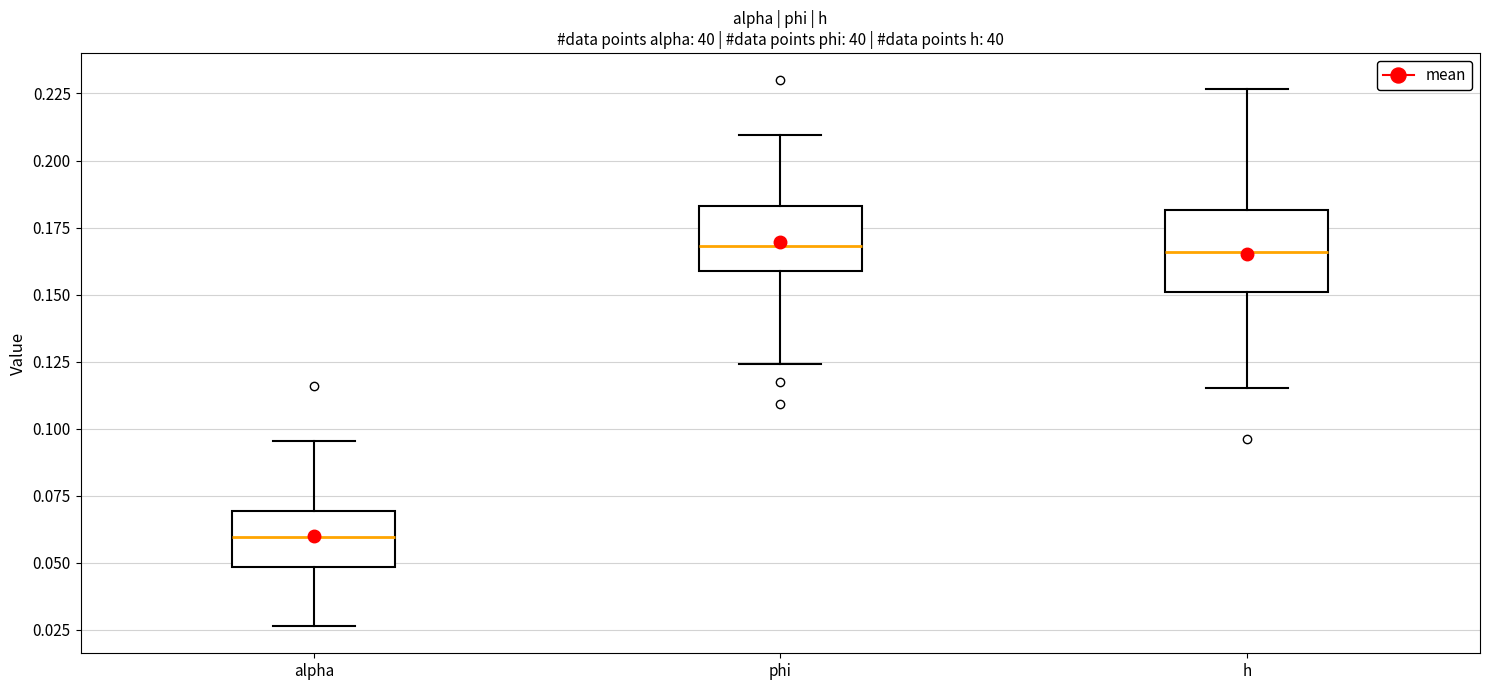

Reading left to right, transcribe this box plot: for each box, give where its median line is, the range the box spans, and where its two whiskers end, as read against the y-axis. The values are not printed on the chart, so give them approximately, as read against the axis.

alpha: median 0.060, box 0.050 to 0.070, whiskers 0.025 to 0.095
phi: median 0.170, box 0.160 to 0.185, whiskers 0.125 to 0.210
h: median 0.165, box 0.150 to 0.180, whiskers 0.115 to 0.225